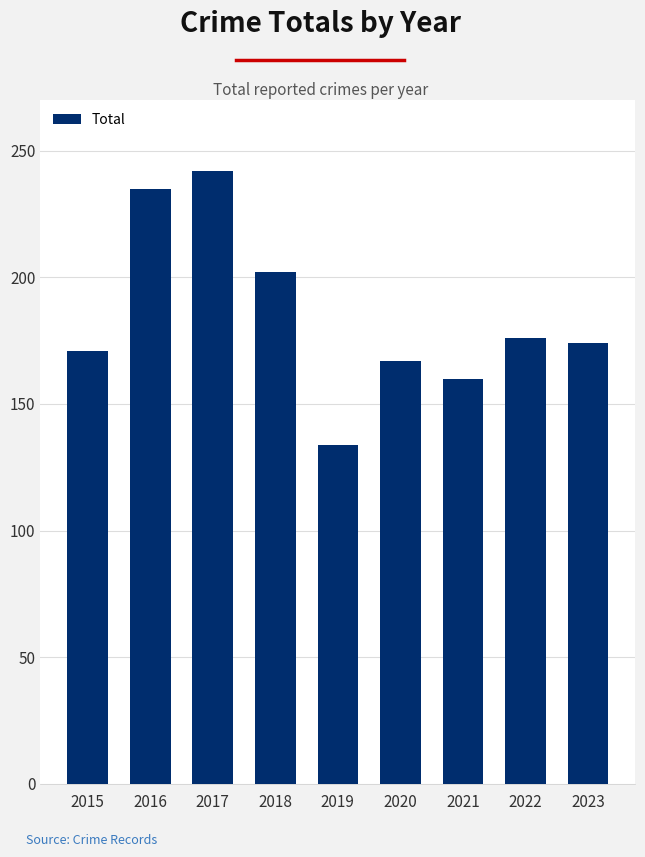

Does the chart contain stacked bars?

No